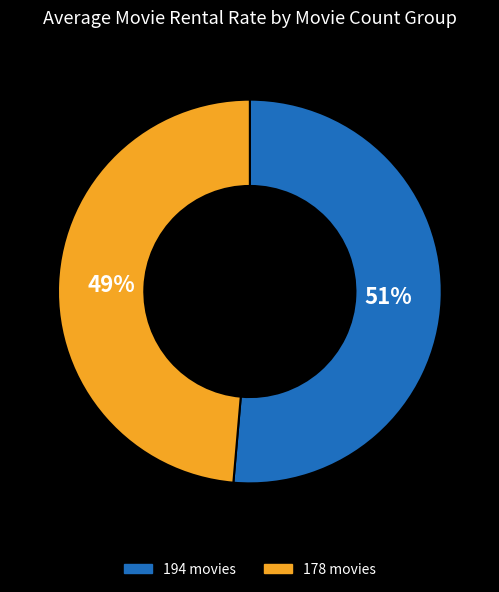

Do 178 movies and 194 movies together represent more than half of the pie?

Yes